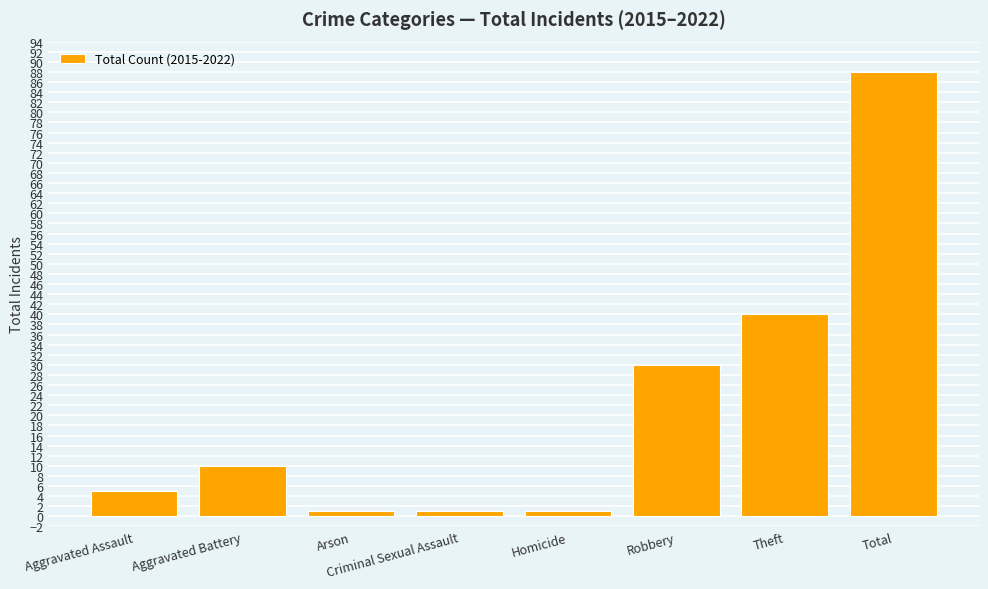

What is the label of the 2nd bar from the right?

Theft